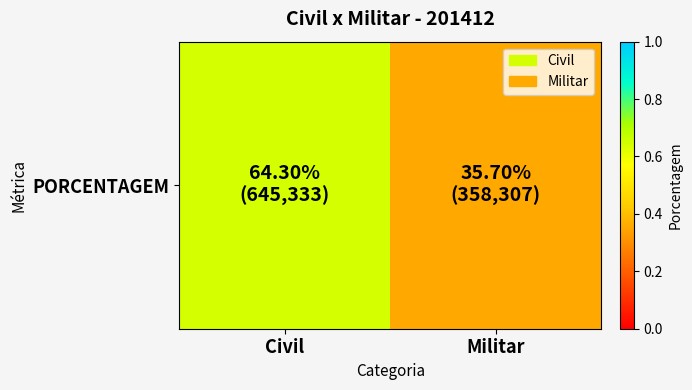

Reading right to left, transcribe all the data shown in this chart.

Militar=0.4	Civil=0.6